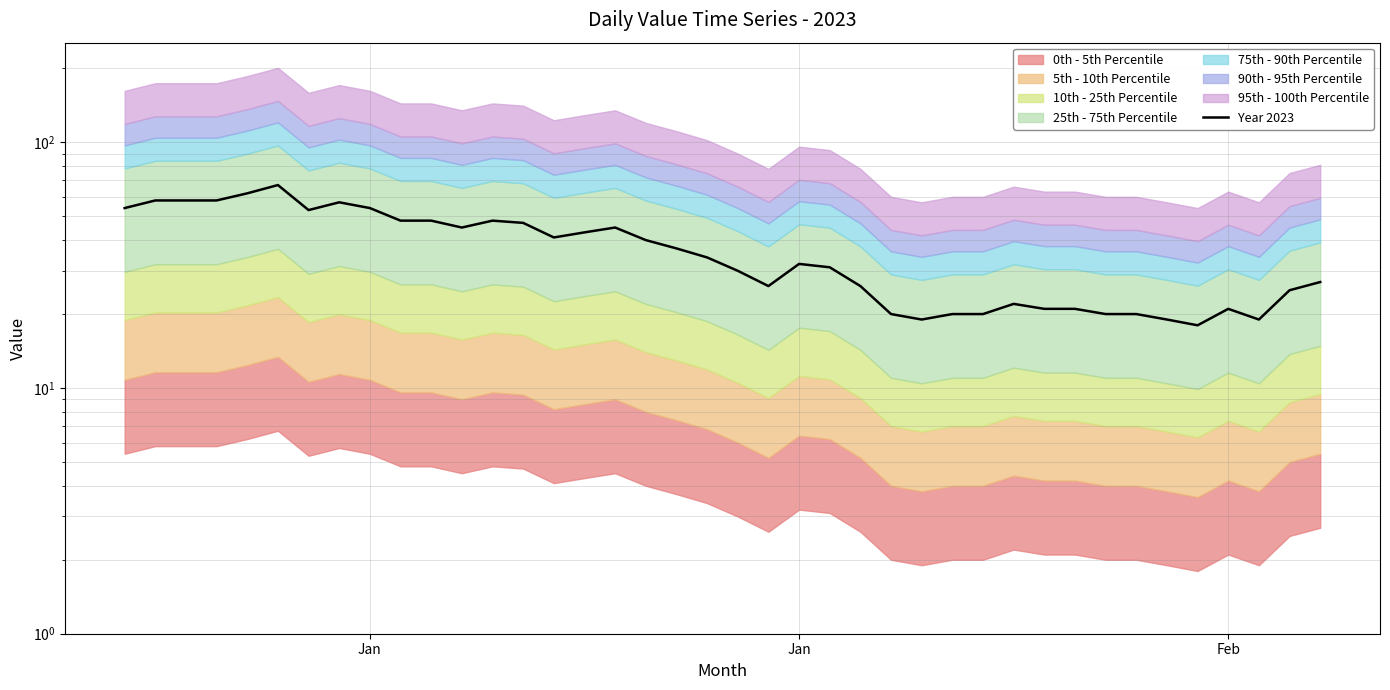

How many data points are above 34?

19